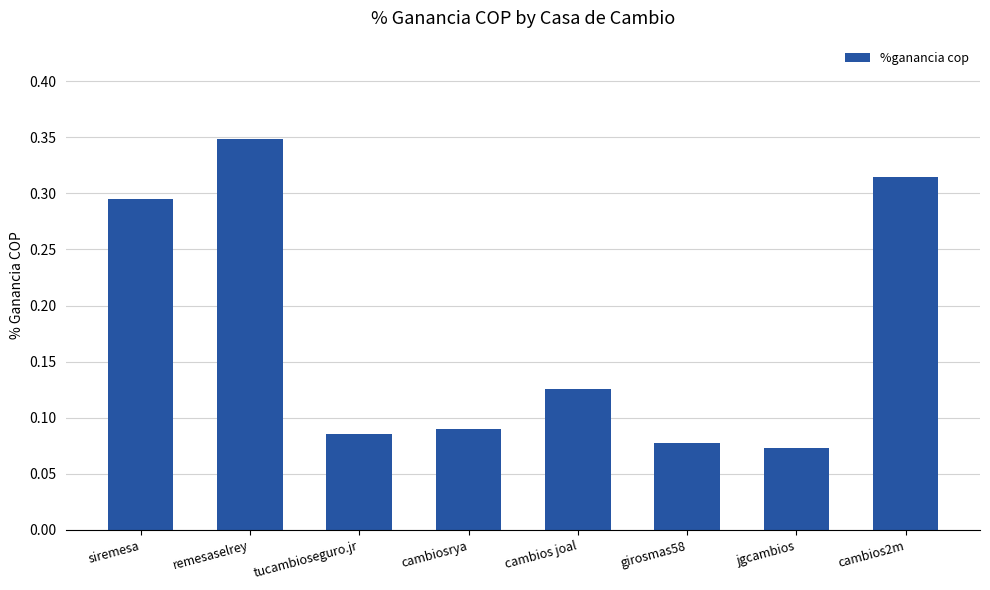

List the labels in order of value, largest first.

remesaselrey, cambios2m, siremesa, cambios joal, cambiosrya, tucambioseguro.jr, girosmas58, jgcambios